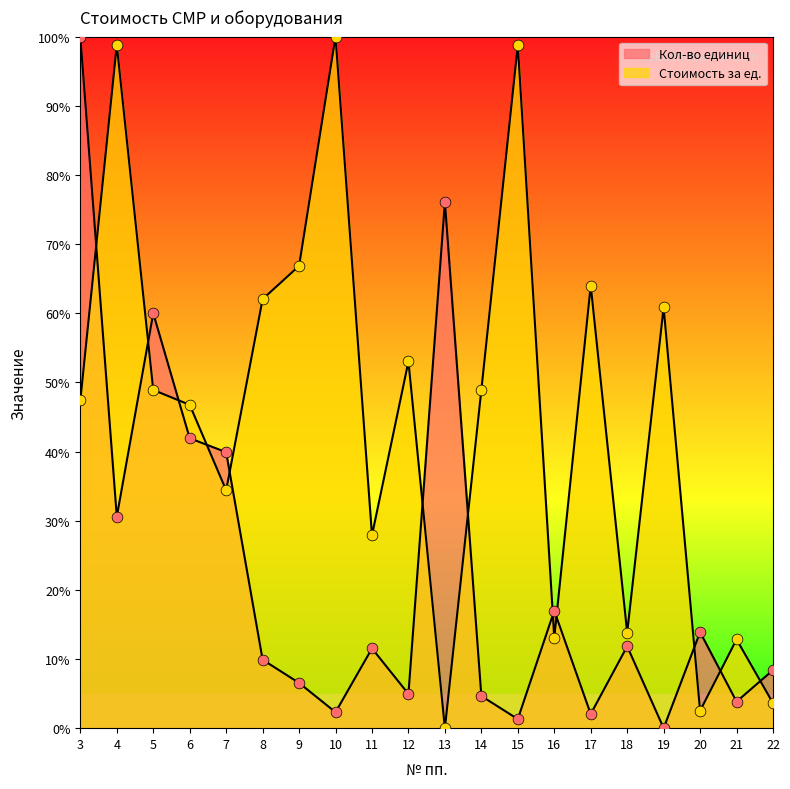

What is the total value across all series at 13?

76.1